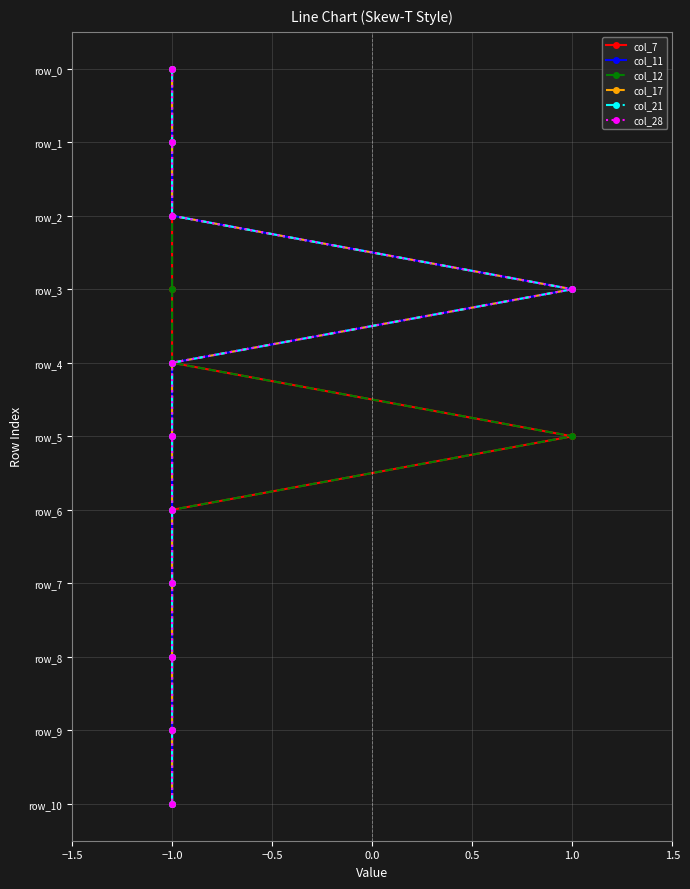

Is this an area chart (filled region under the line)?

No